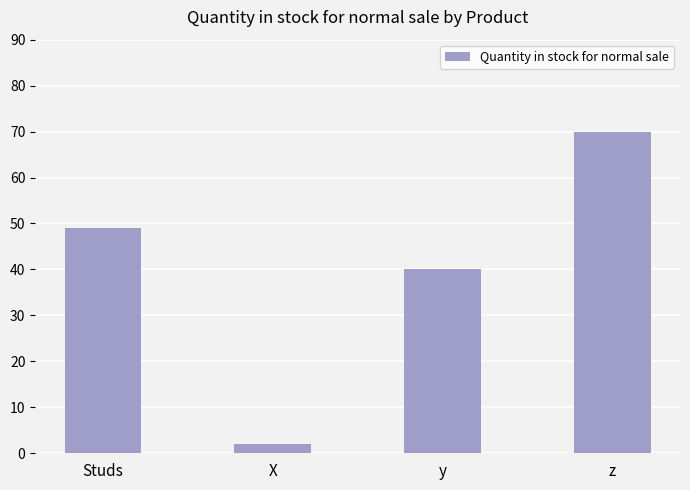

Is it true that the value at y is 66?

False